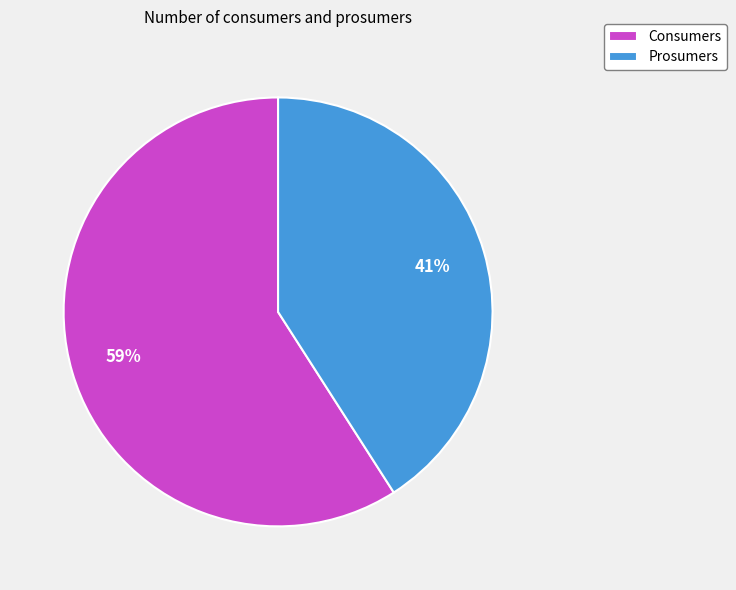

To the nearest percent, what is the average slice percentage?

50%